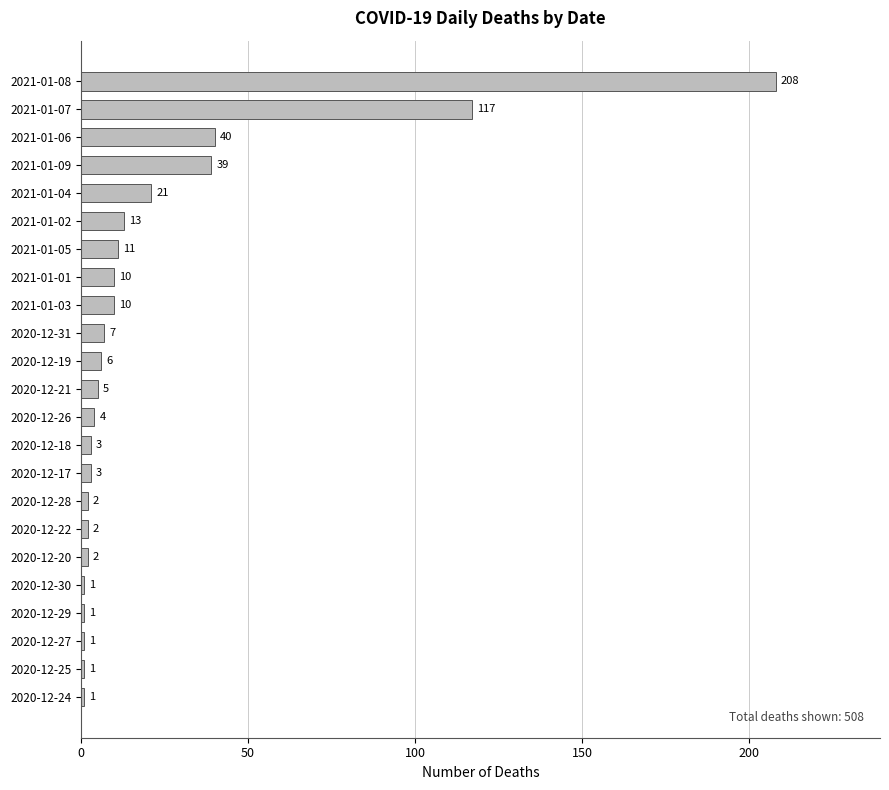

Reading bottom to top, what are all the values shown in this chart?

2020-12-24=1	2020-12-25=1	2020-12-27=1	2020-12-29=1	2020-12-30=1	2020-12-20=2	2020-12-22=2	2020-12-28=2	2020-12-17=3	2020-12-18=3	2020-12-26=4	2020-12-21=5	2020-12-19=6	2020-12-31=7	2021-01-03=10	2021-01-01=10	2021-01-05=11	2021-01-02=13	2021-01-04=21	2021-01-09=39	2021-01-06=40	2021-01-07=117	2021-01-08=208